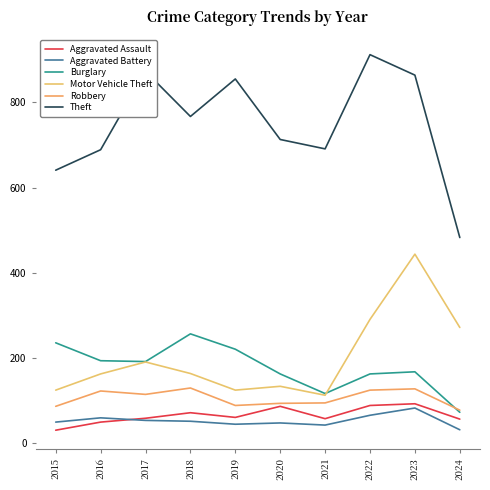

How many categories are shown in the chart?

10